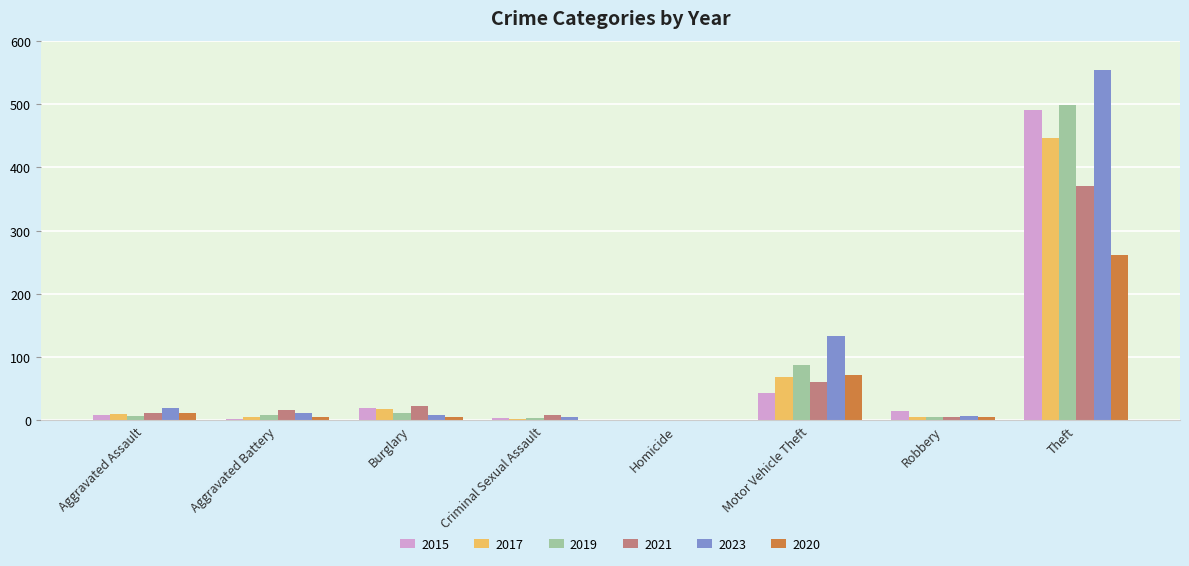

Is it true that 2023 equals 9 at Burglary?

True